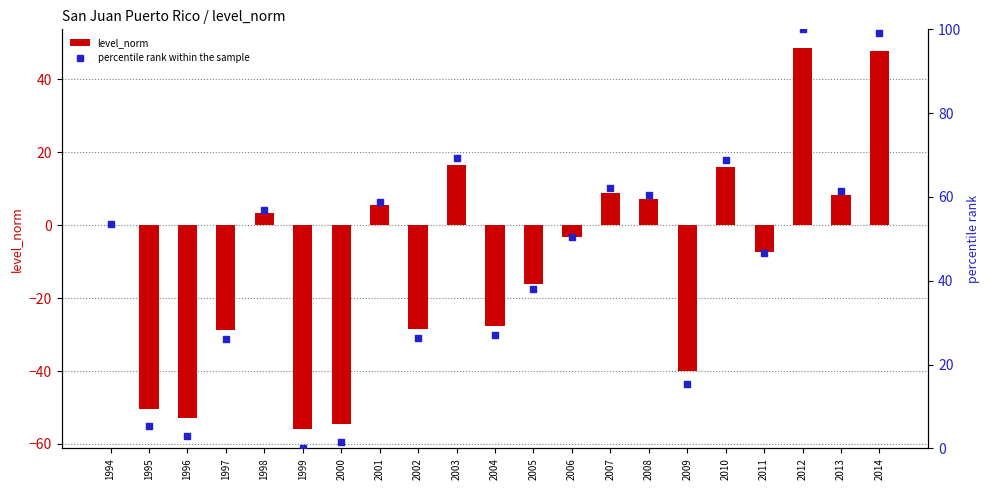

Is the value of percentile rank at 1999 greater than the value of level_norm at 2000?

Yes